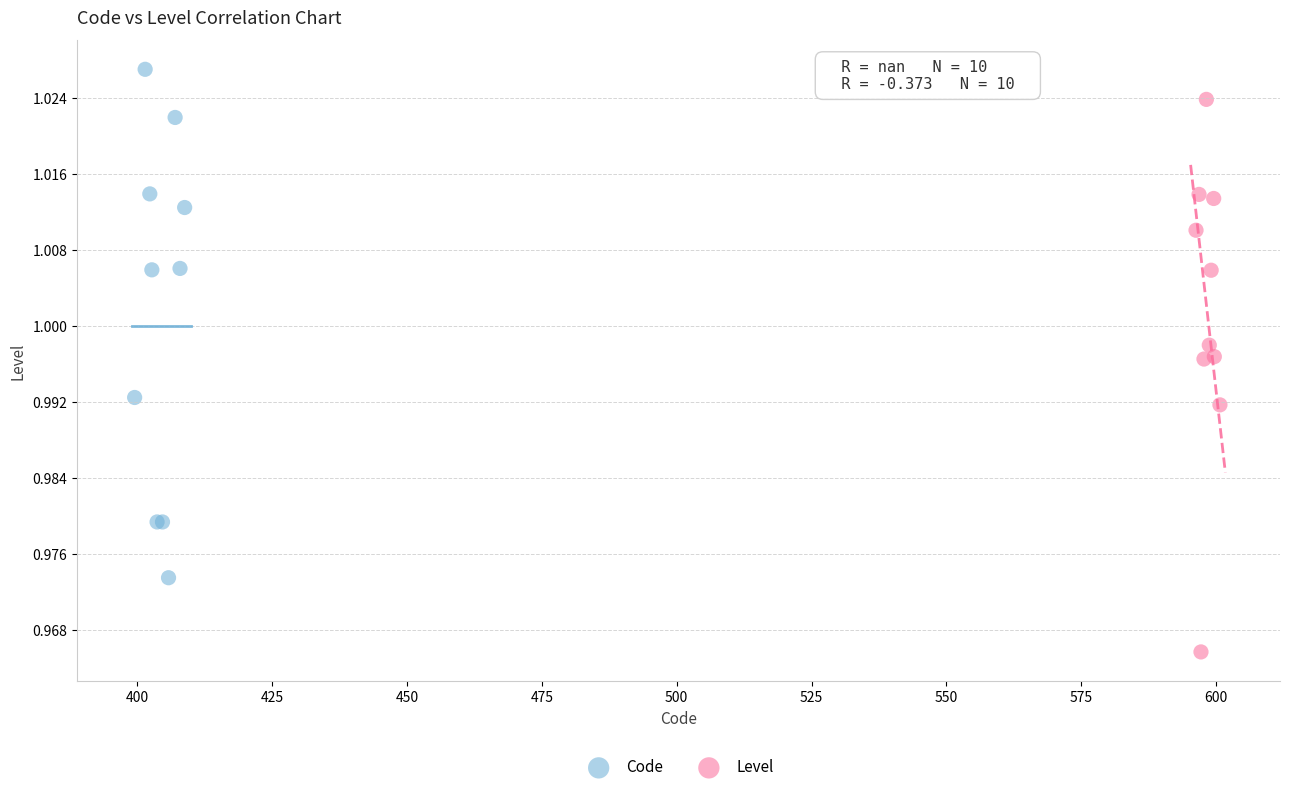

Which series has the widest spread of Y values?

Level